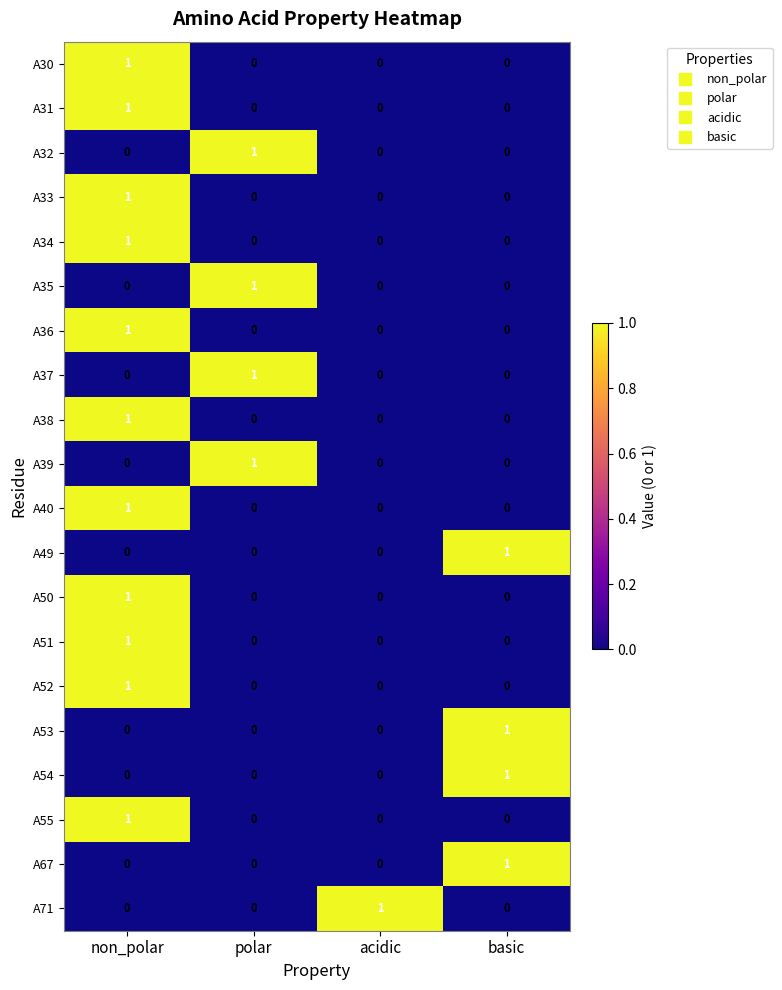

At which category is the sum across all series the highest?

non_polar